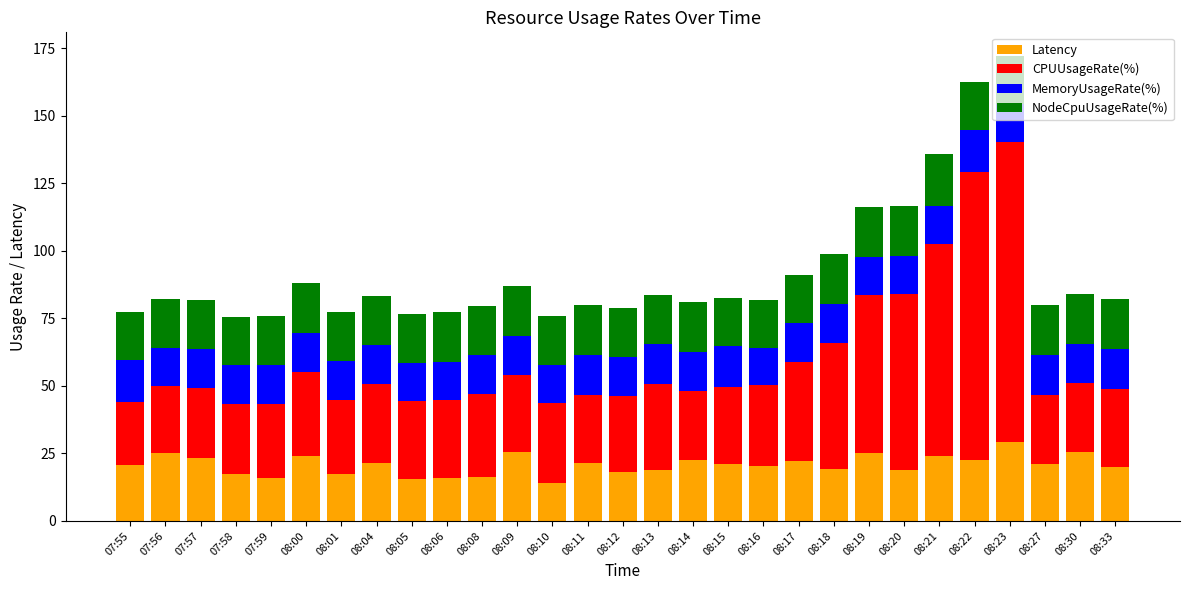

Count the number of categories in the chart.

29